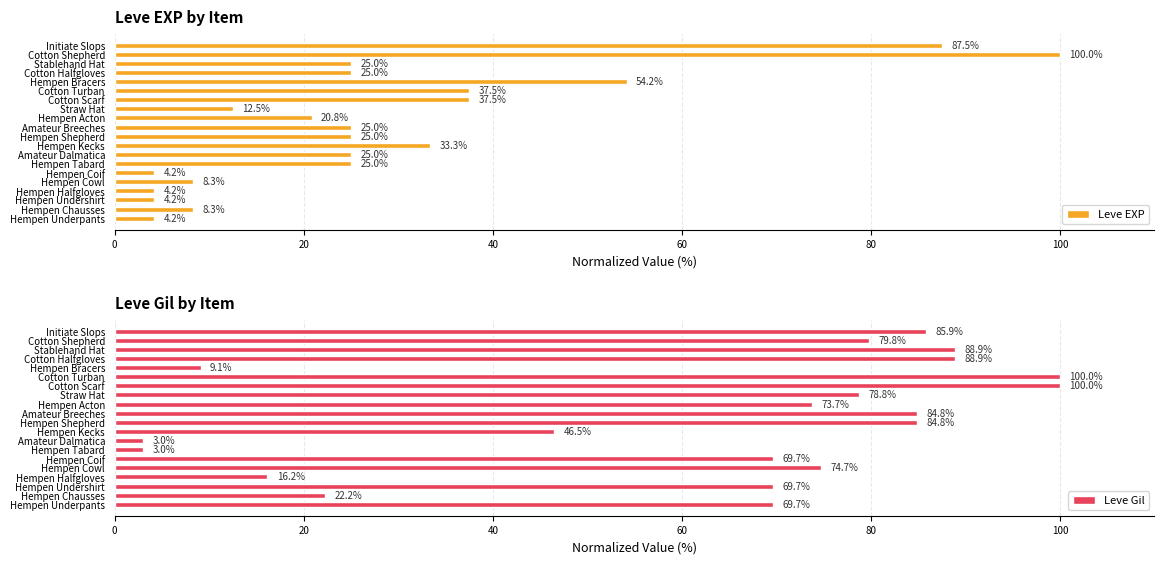

At which label does Leve EXP reach its peak?

Cotton Shepherd